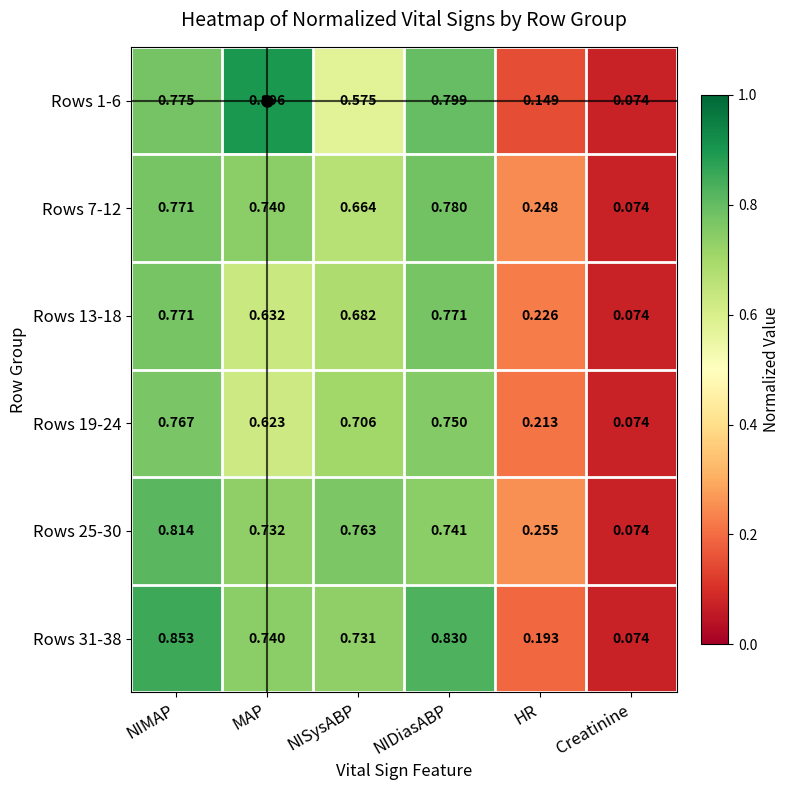

Count the number of categories in the chart.

6